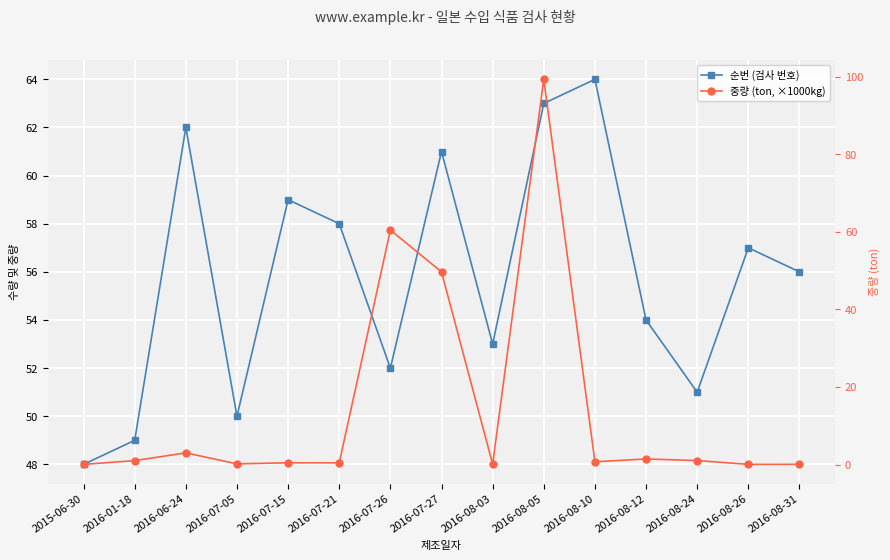

Reading left to right, list all the values displayed in this chart.

순번 (검사 번호): 2015-06-30=48.0	2016-01-18=49.0	2016-06-24=62.0	2016-07-05=50.0	2016-07-15=59.0	2016-07-21=58.0	2016-07-26=52.0	2016-07-27=61.0	2016-08-03=53.0	2016-08-05=63.0	2016-08-10=64.0	2016-08-12=54.0	2016-08-24=51.0	2016-08-26=57.0	2016-08-31=56.0
중량 (ton, ×1000kg): 2015-06-30=0.0	2016-01-18=1.0	2016-06-24=3.0	2016-07-05=0.2	2016-07-15=0.4	2016-07-21=0.4	2016-07-26=60.5	2016-07-27=49.7	2016-08-03=0.1	2016-08-05=99.4	2016-08-10=0.7	2016-08-12=1.4	2016-08-24=1.0	2016-08-26=0.0	2016-08-31=0.0